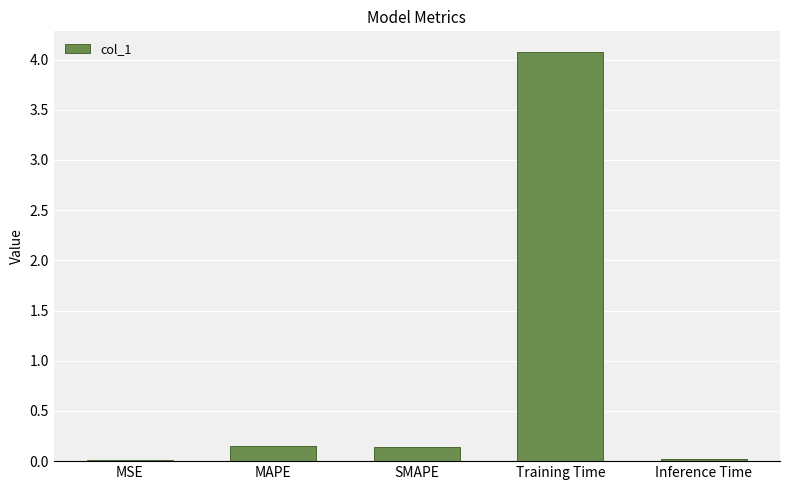

Between MAPE and Training Time, which is larger?

Training Time